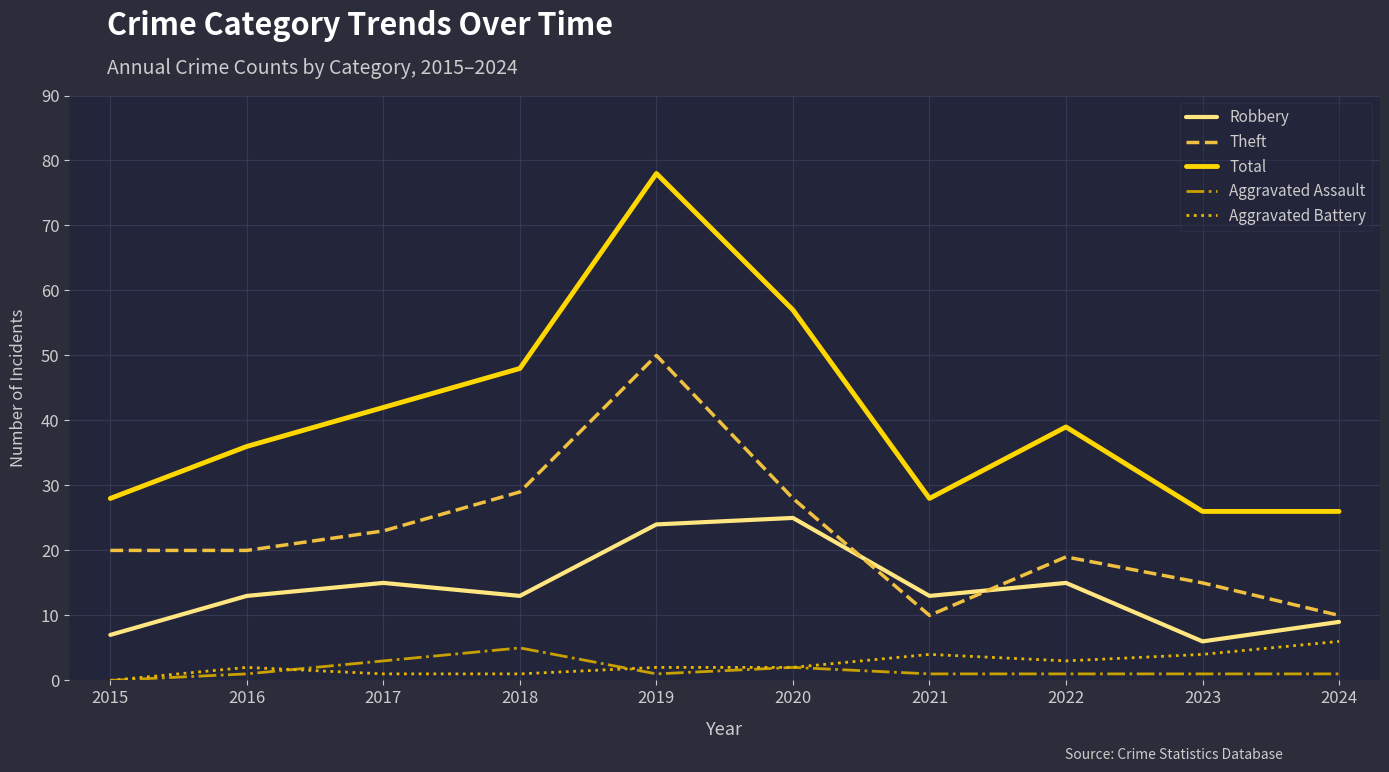

What is the difference between the maximum and minimum values in the Robbery series?

19